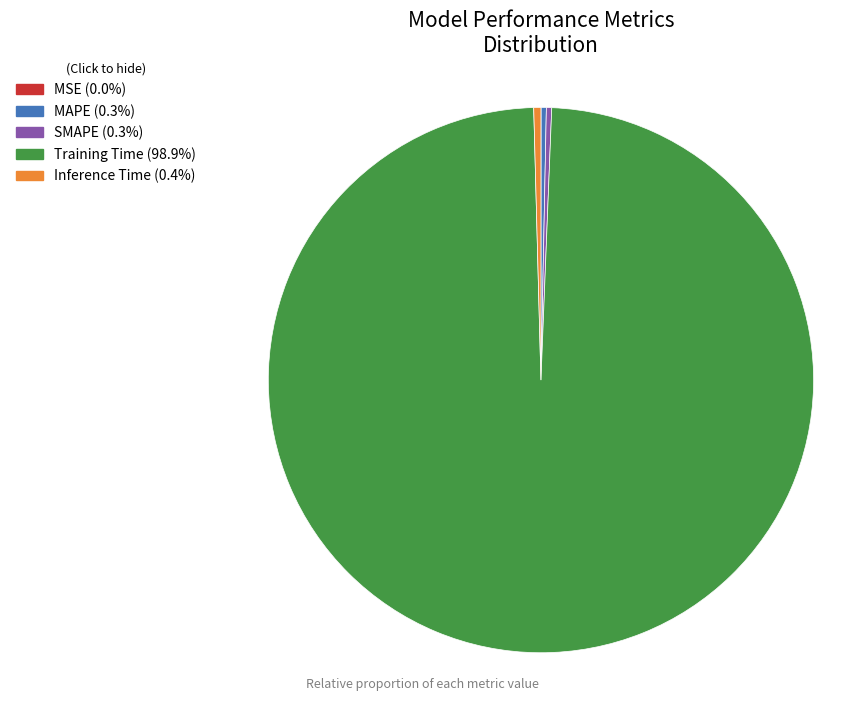

Is it true that SMAPE is 0% of the pie?

True